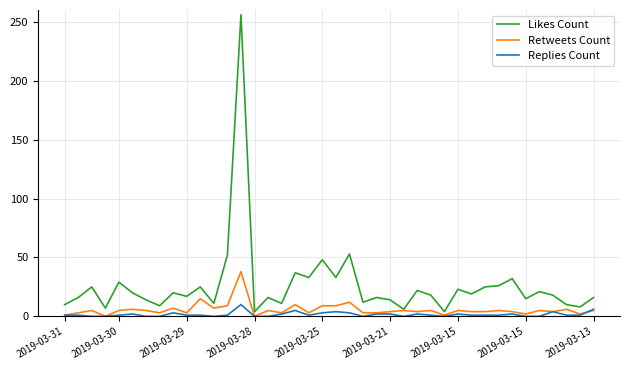

How many Replies Count values are between 0 and 2?

32